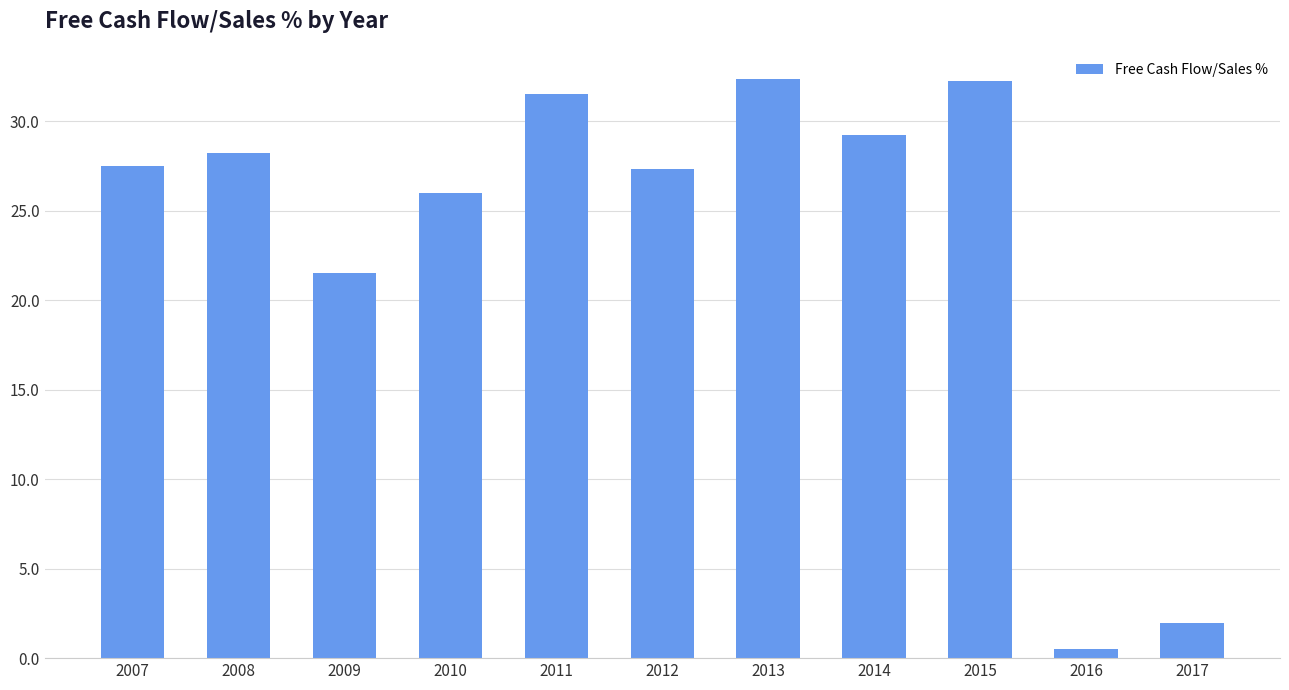

What is the average value?

23.5